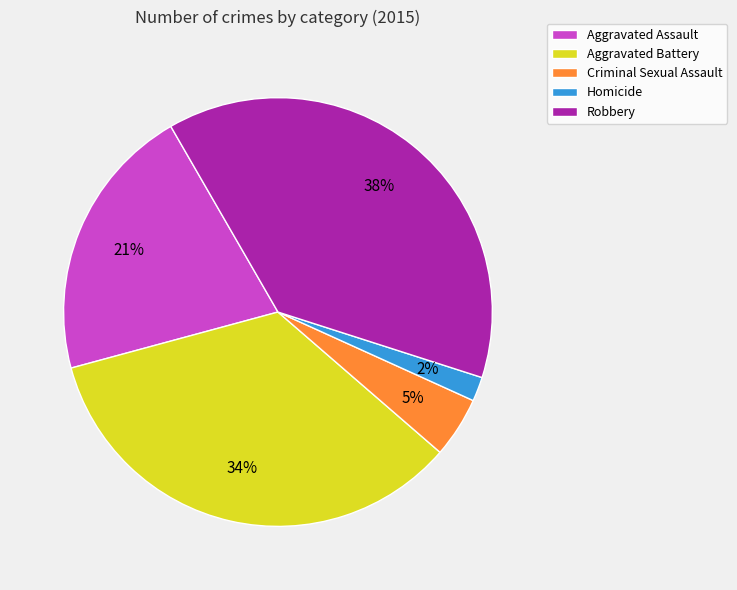

How many slices are in this pie chart?

5